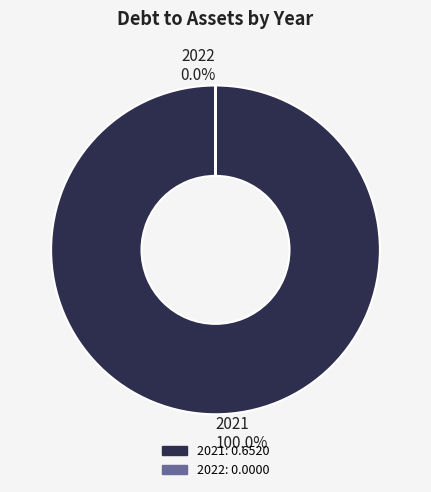

To the nearest percent, what percentage of the pie is 2021?

100%